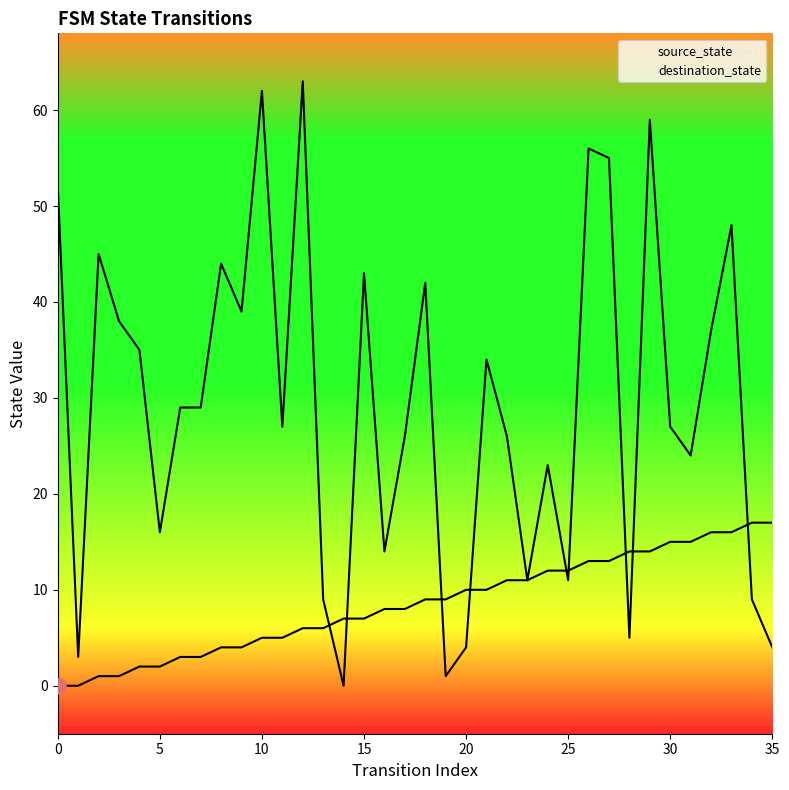

At how many categories does at least one series exceed 50?

6